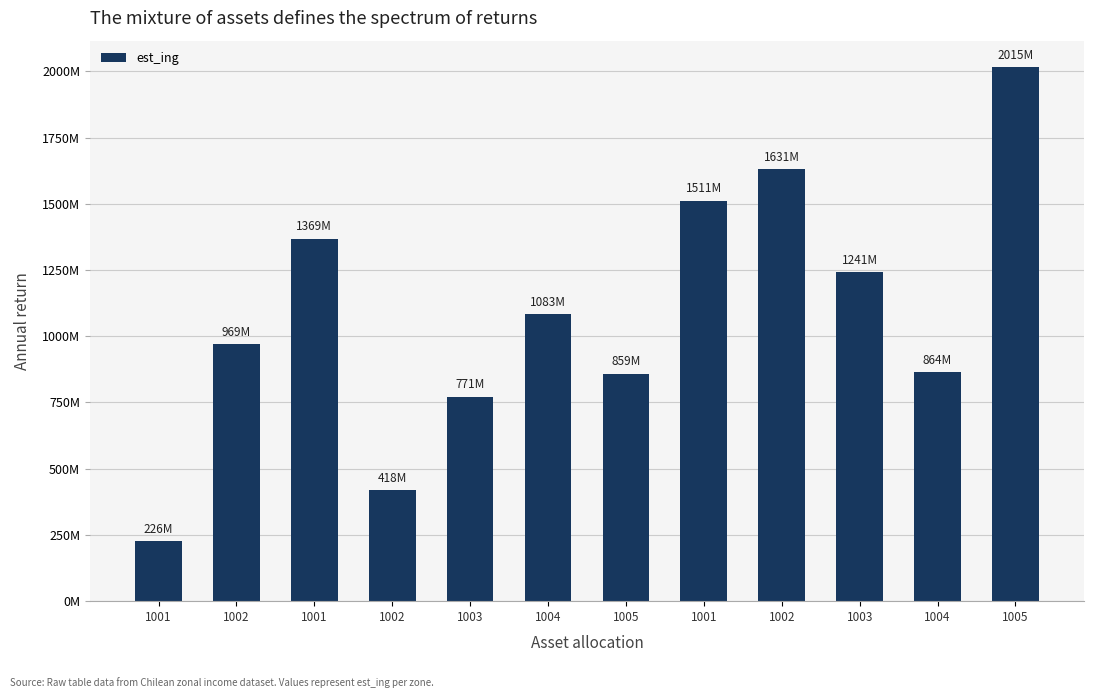

Is it true that the value at 1002 is 728420970.9?

False